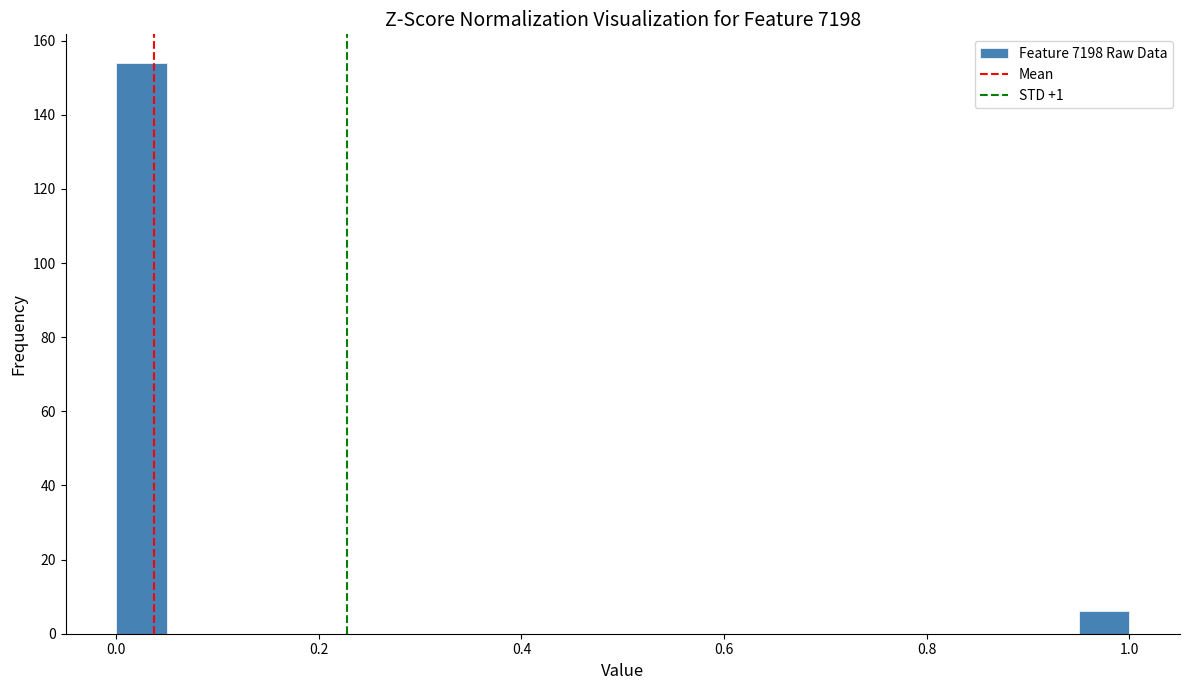

Around what value on the x-axis is the tallest bar? Give the approximate position of its centre, as read against the axis.

0.02